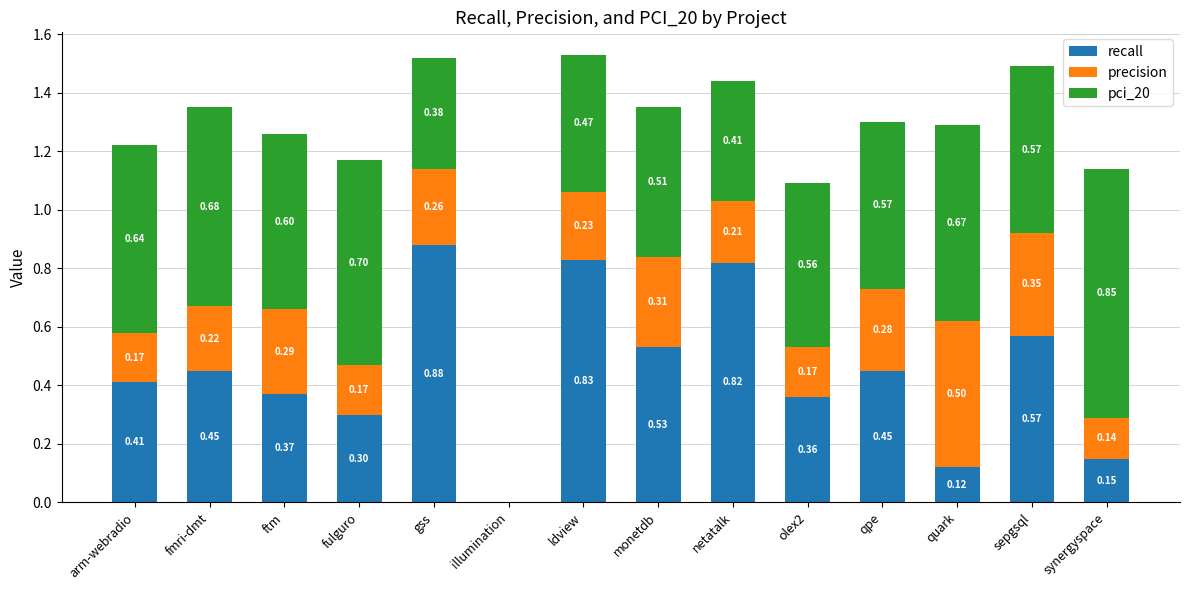

What is the sum of all recall values?

6.2